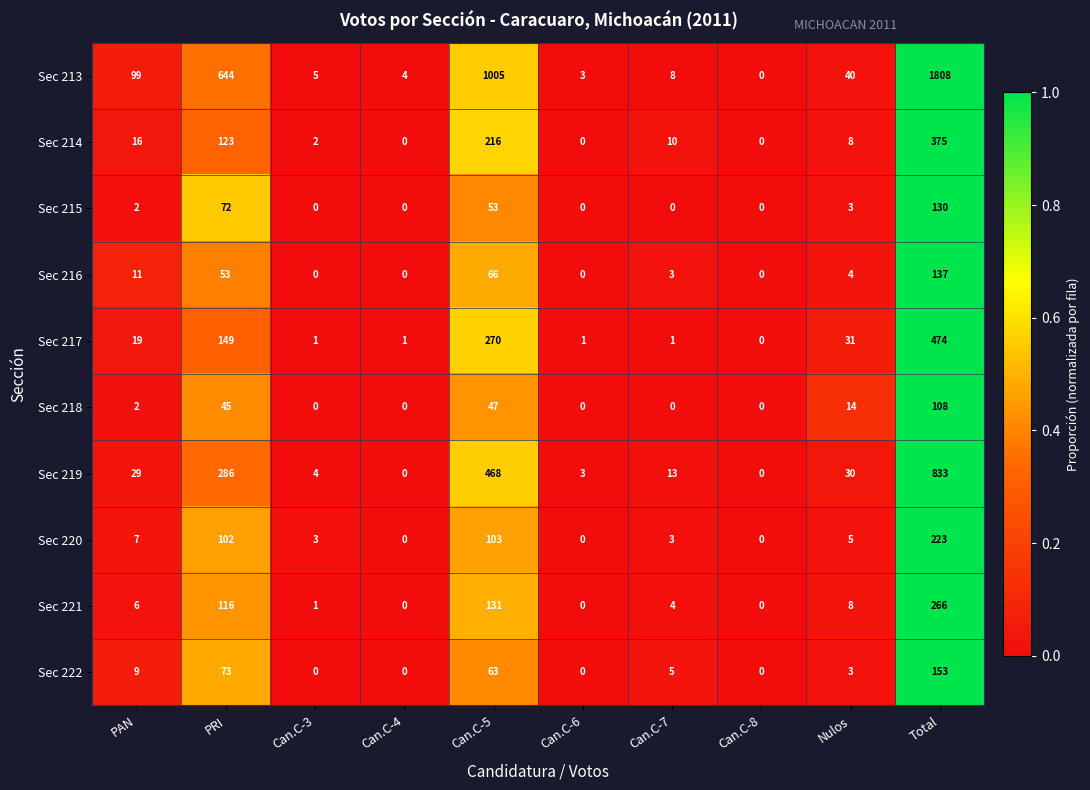

Count the number of categories in the chart.

10